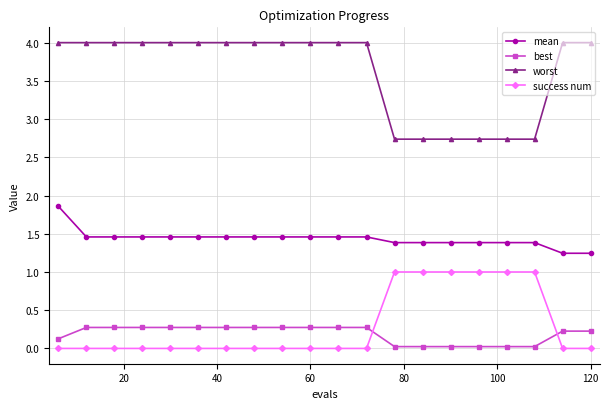

Rank the series by their maximum value, from lowest to highest.

best, success num, mean, worst